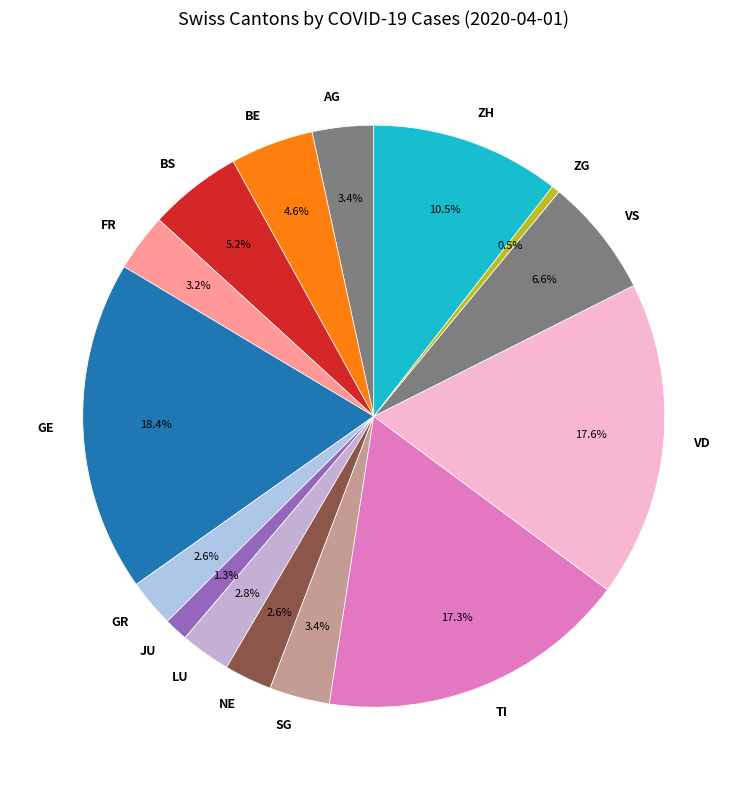

Between NE and SG, which is larger?

SG